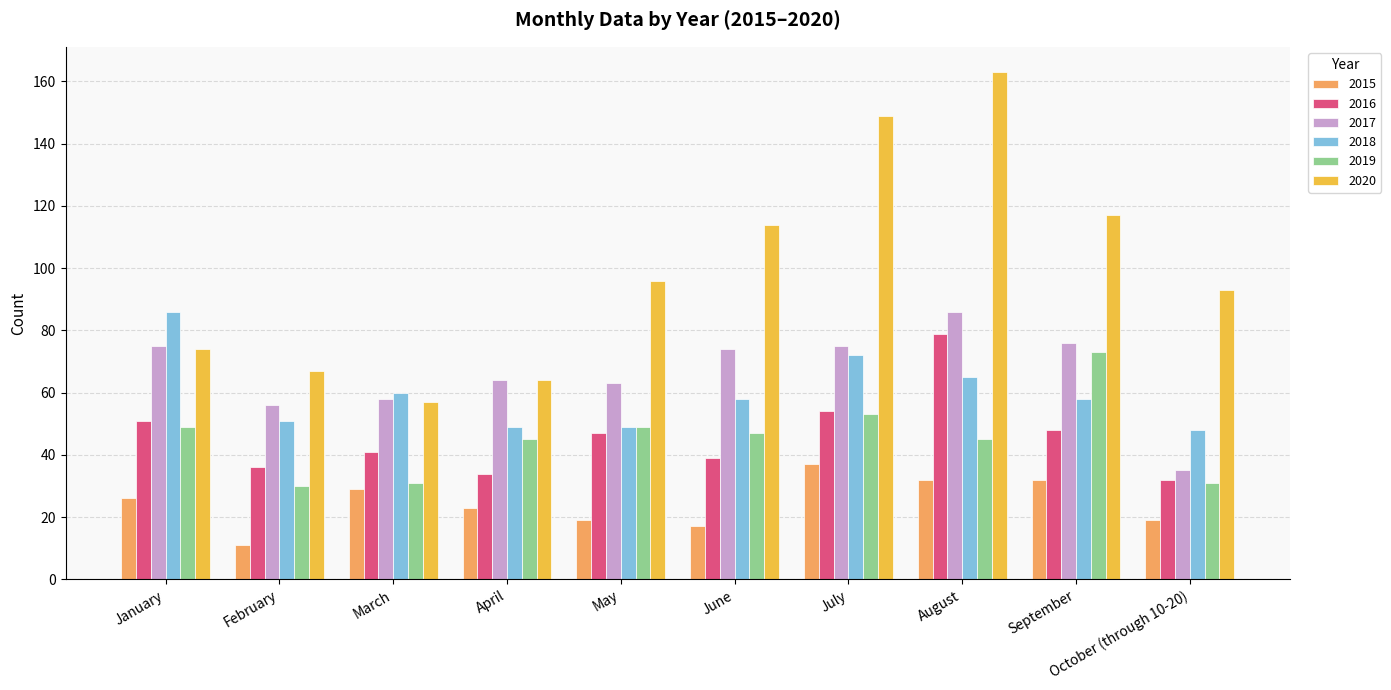

Read the 2017 value at March, to the nearest 10.

60